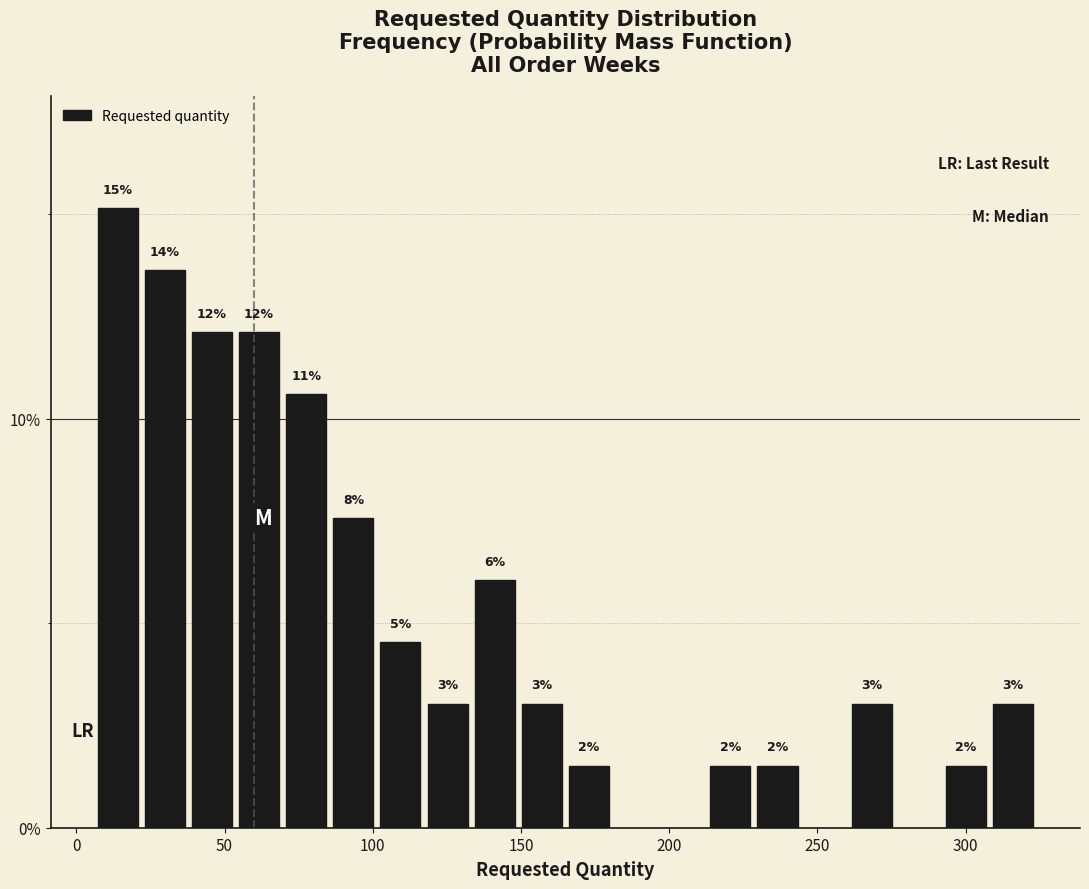

Read against the x-axis, roughly where is the centre of the tallest bar?

15